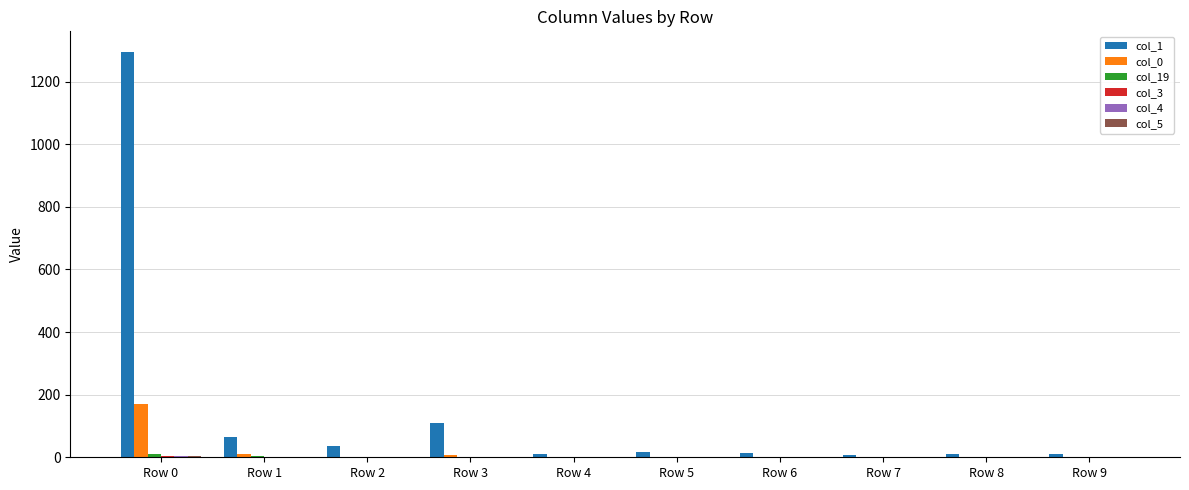

What is the sum of the col_0 values at Row 0 and Row 9?

169